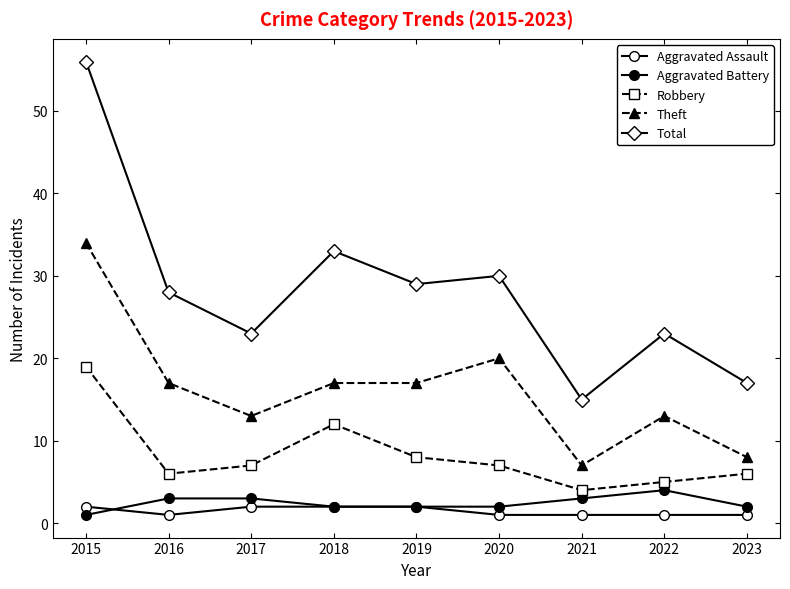

What is the value of the Total point at the 9th from the left?

17